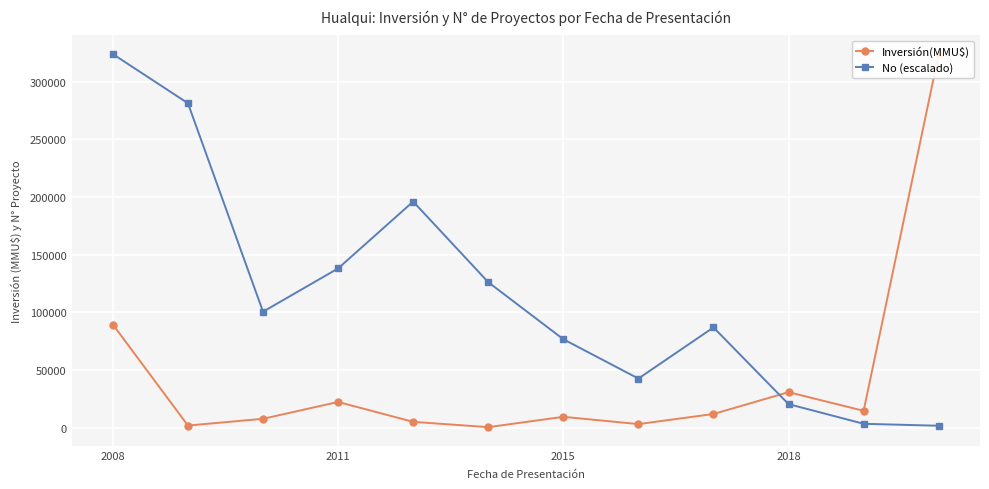

Is it true that Inversión(MMU$) equals 5100.0 at 4?

True